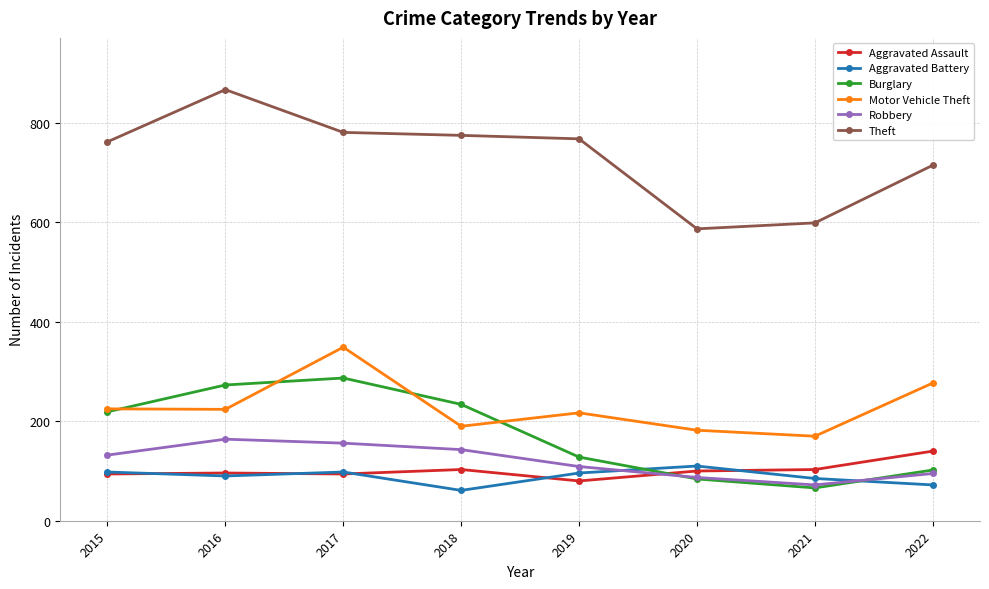

Is the value of Robbery at 2016 greater than the value of Motor Vehicle Theft at 2016?

No